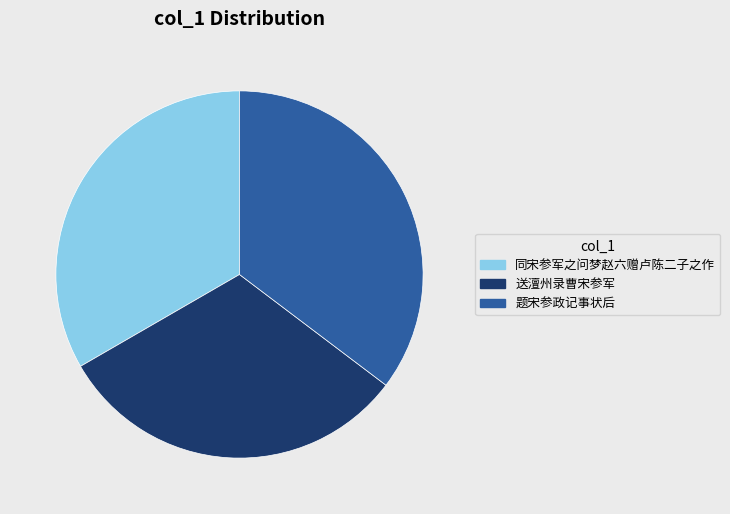

Is it true that 同宋参军之问梦赵六赠卢陈二子之作 is 33% of the pie?

True